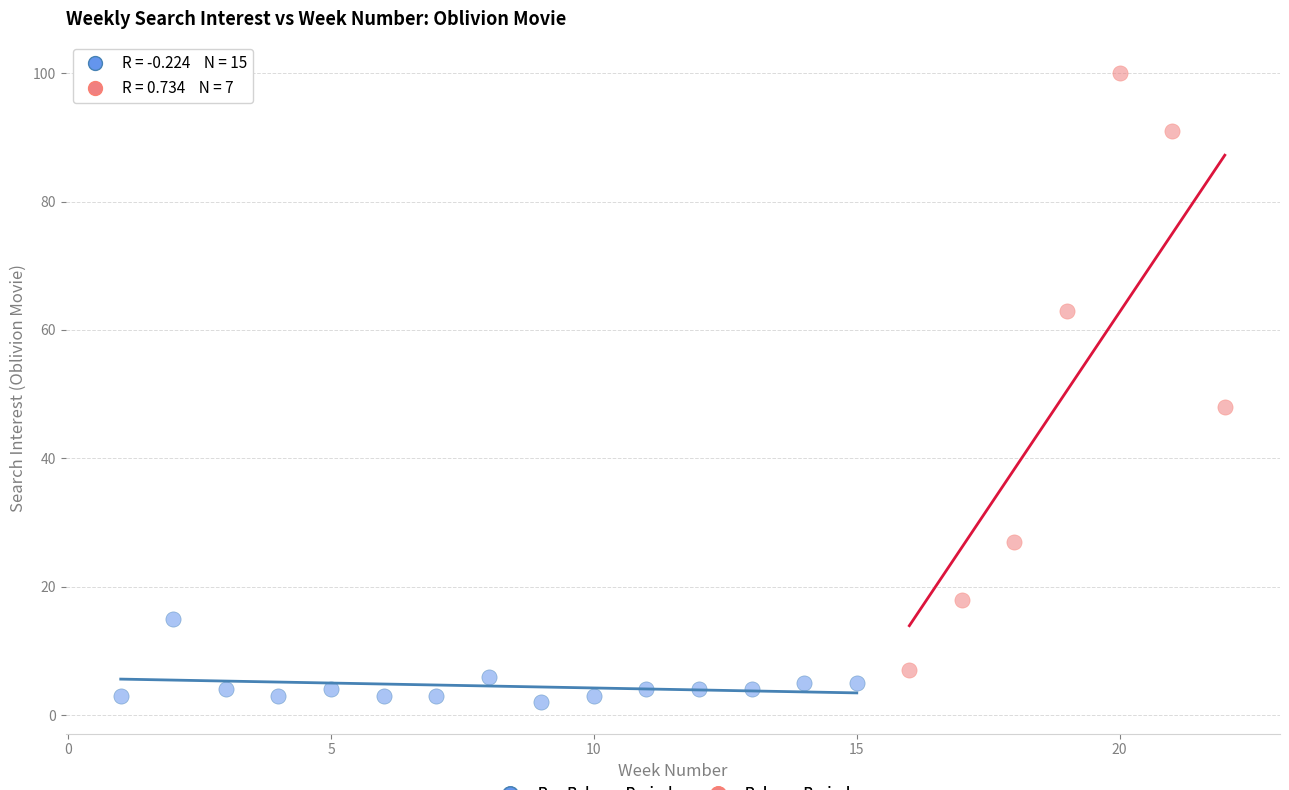

Which series contains the highest Y value?

Release Period